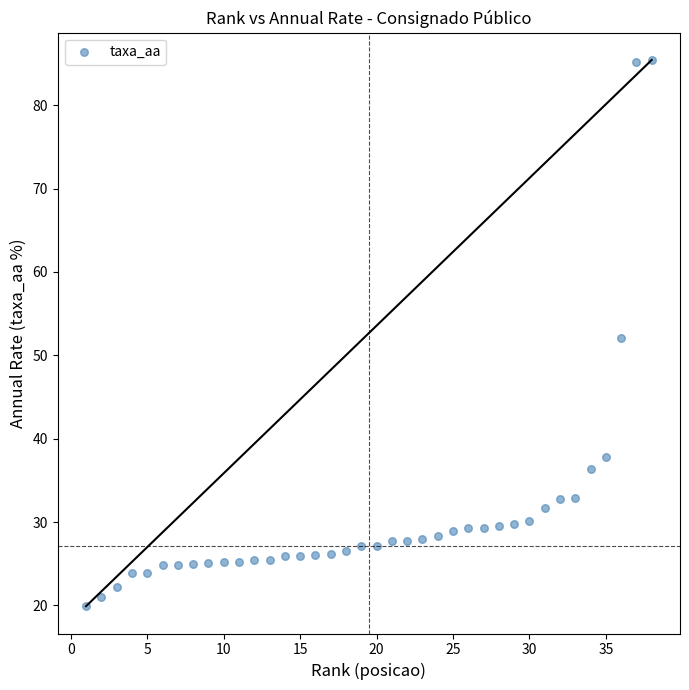

What is the range of Y values (max minus min)?

65.5